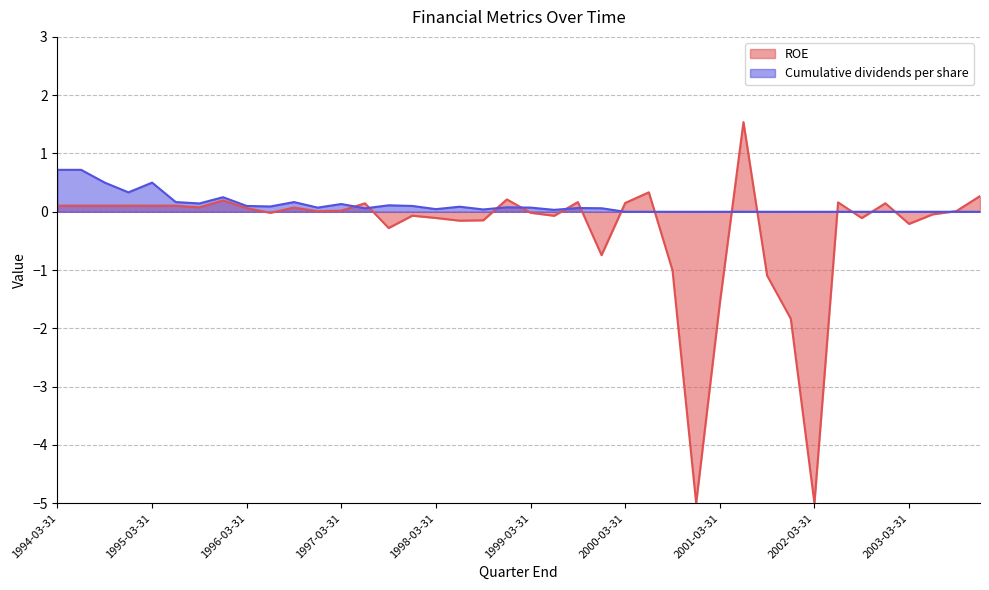

At which category does the data reach its first local valley?

1994-12-31